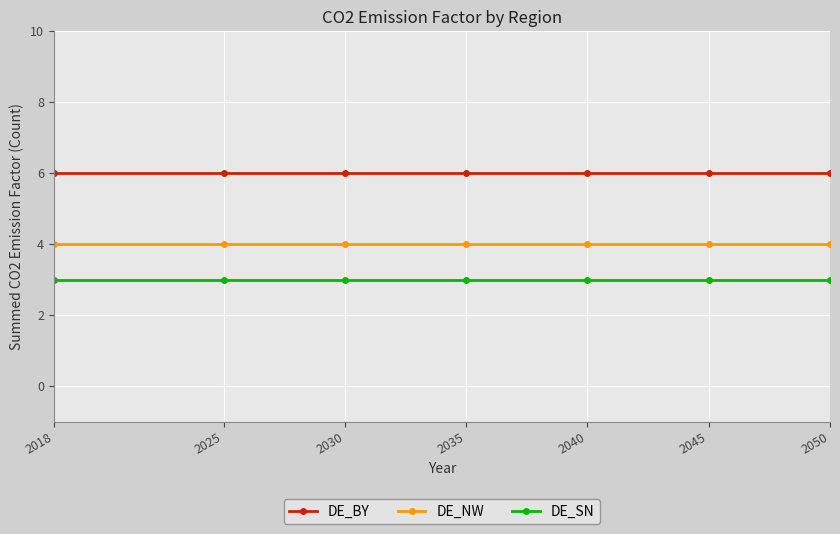

Rank the series at 2018 from highest to lowest value.

DE_BY, DE_NW, DE_SN